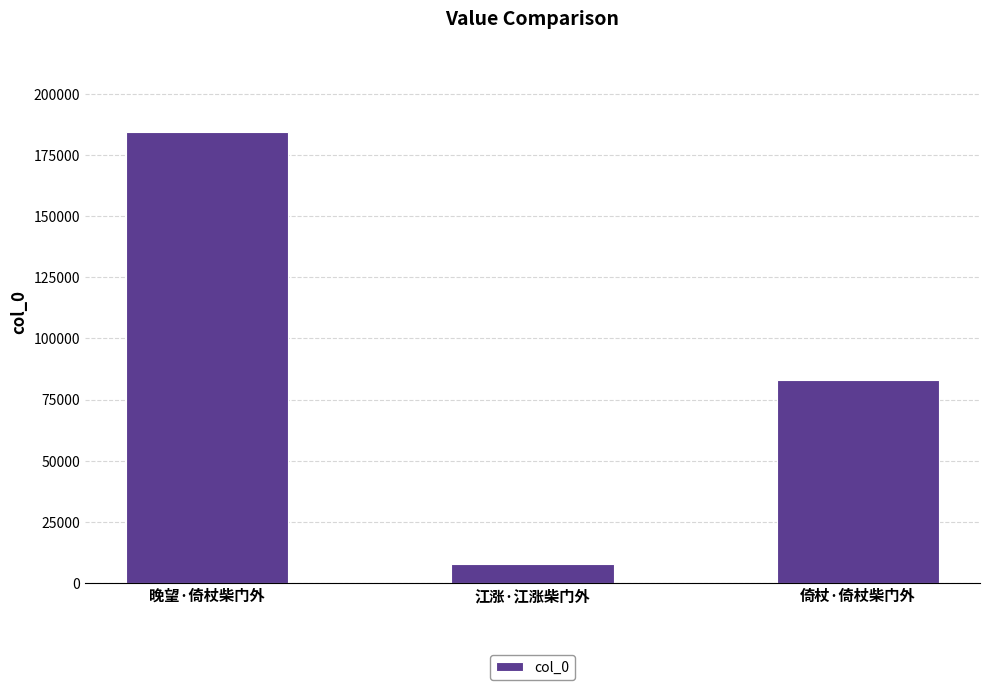

What is the ratio of the value at 倚杖·倚杖柴门外 to the value at 江涨·江涨柴门外?

10.8